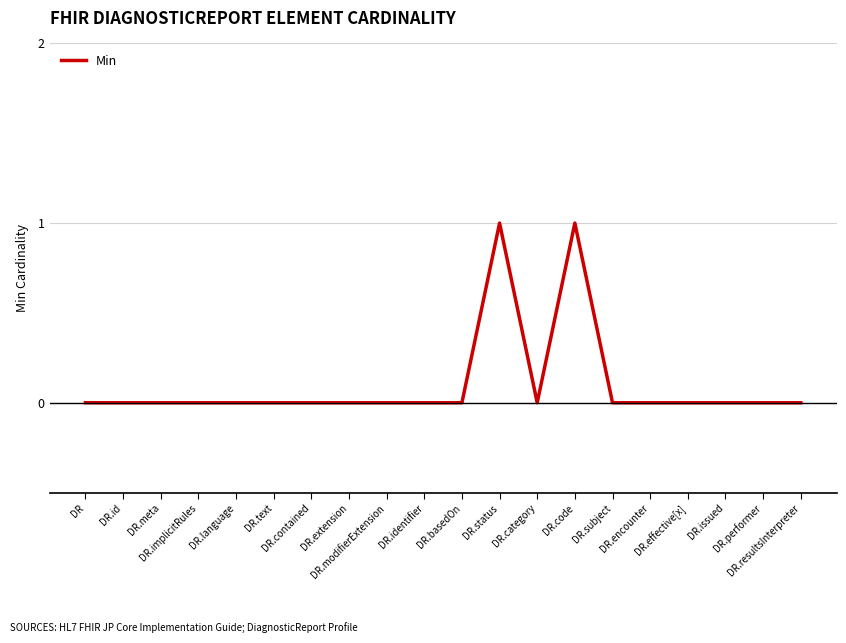

How many lines are shown in the chart?

1